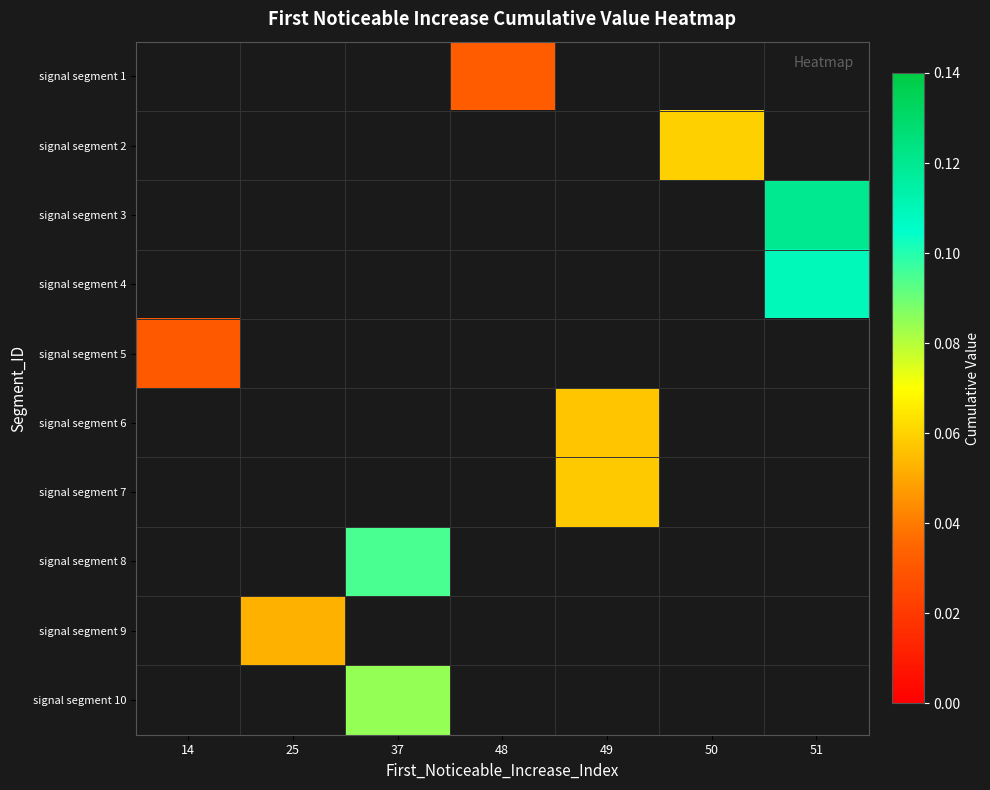

List the labels in order of signal segment 9 value, smallest first.

14, 25, 37, 48, 49, 50, 51